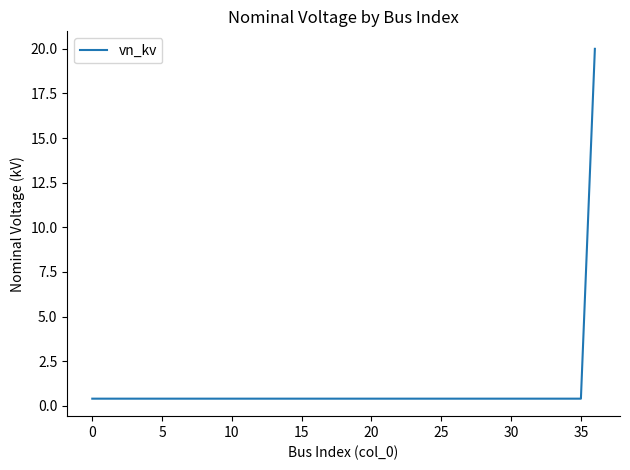

What is the greatest value displayed?

20.0